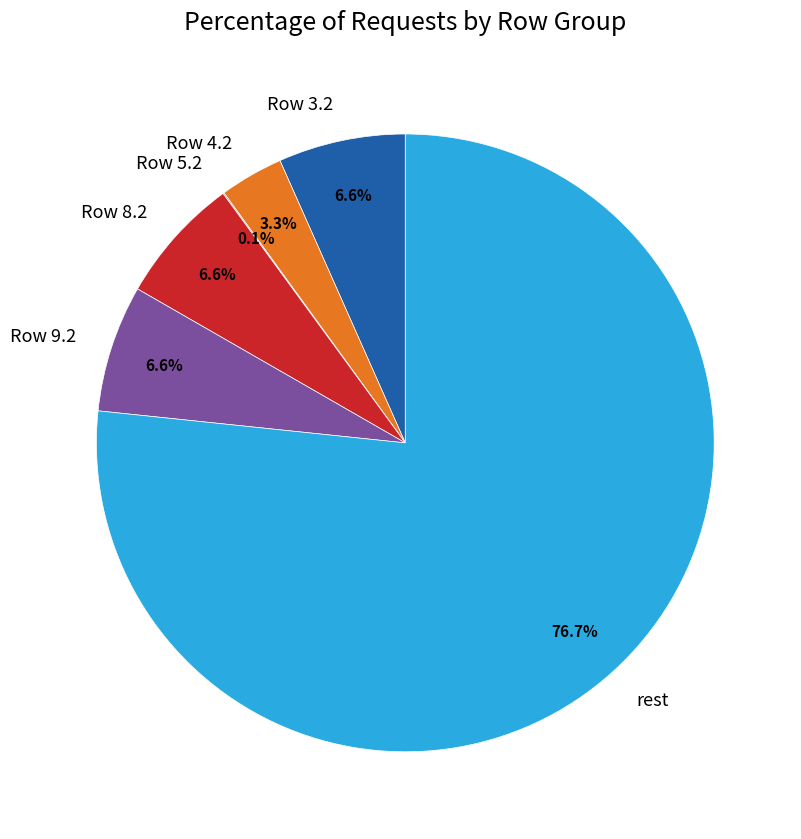

Do Row 4.2 and rest together represent more than half of the pie?

Yes